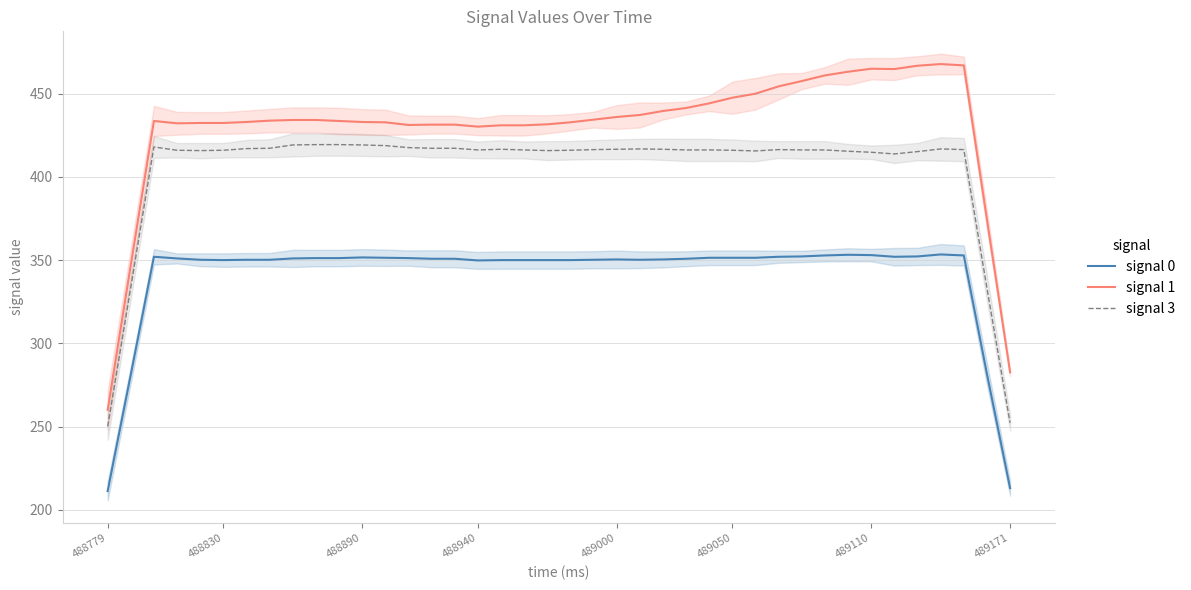

In signal 1, how many points are lower than both neighbors (excluding endpoints)?

5